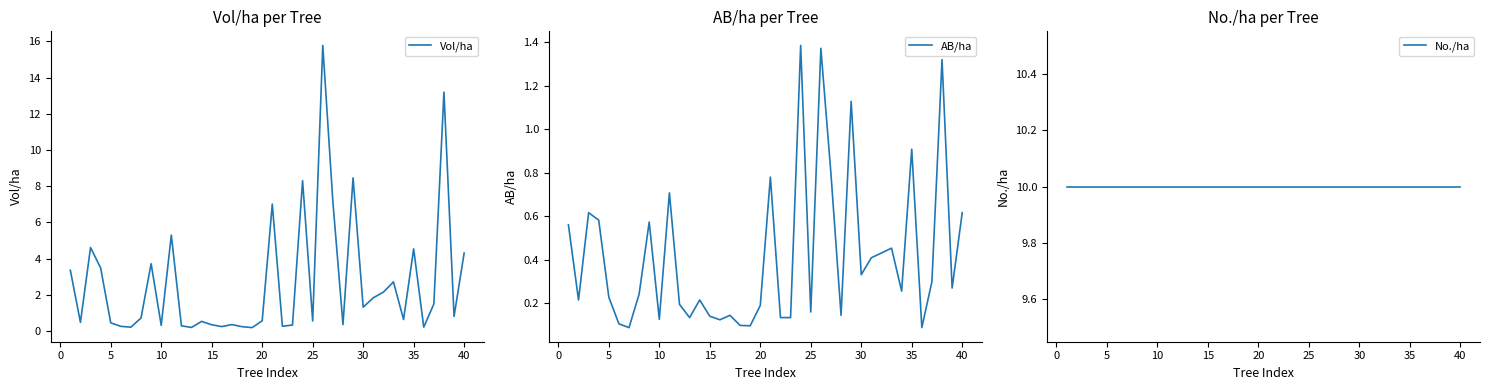

In Vol/ha, how many points are lower than both neighbors (excluding endpoints)?

13